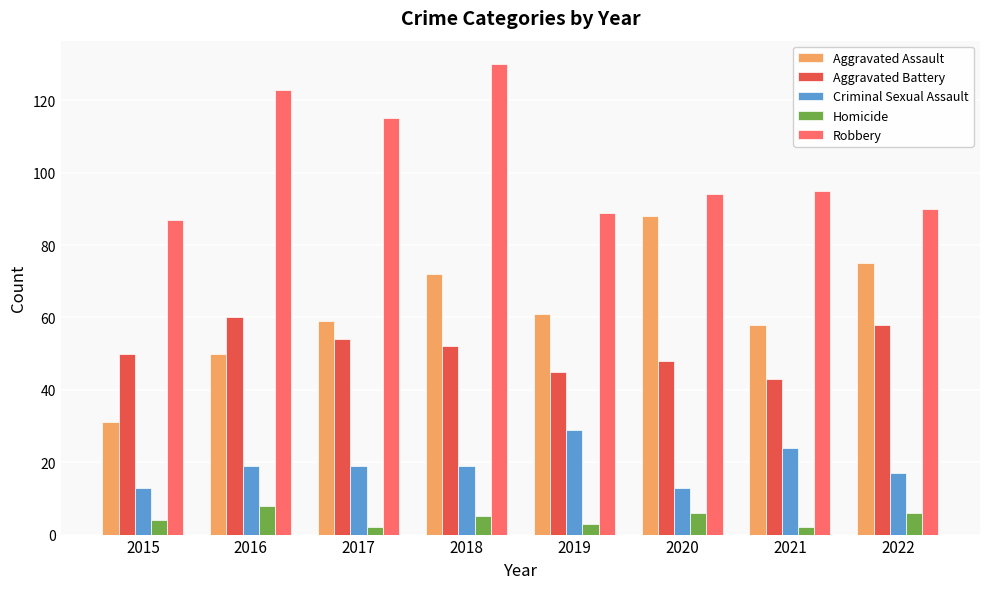

What is the maximum value for Aggravated Battery?

60